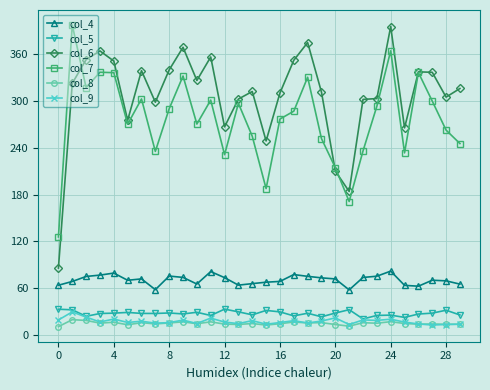

What is the value of the col_7 point at the 16th from the left?

187.7